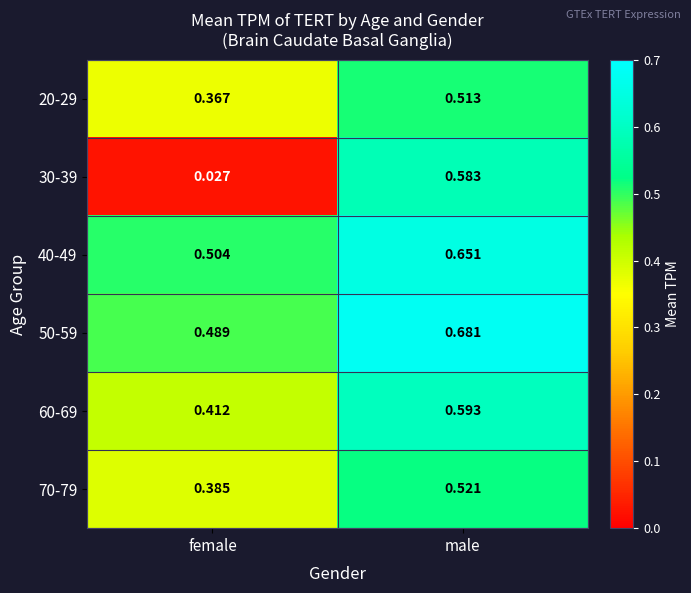

At which category is the sum across all series the highest?

male